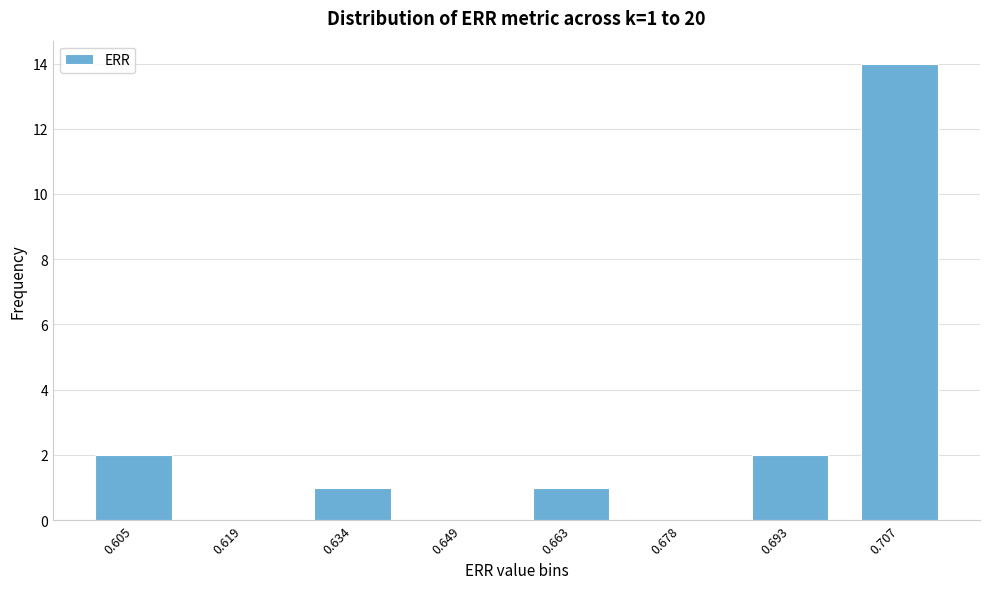

Reading left to right, extract all data points from this chart.

0.605=2	0.619=0	0.634=1	0.649=0	0.663=1	0.678=0	0.693=2	0.707=14